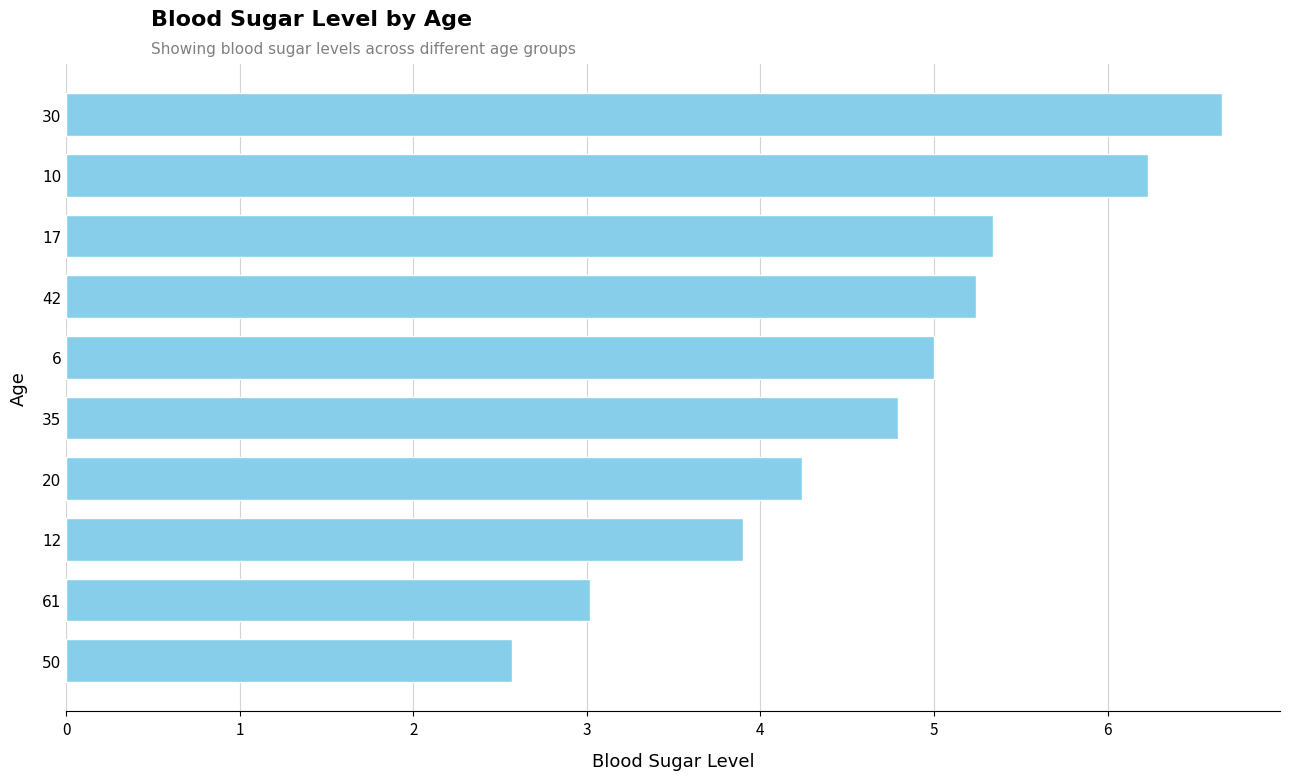

What is the average value?

4.7